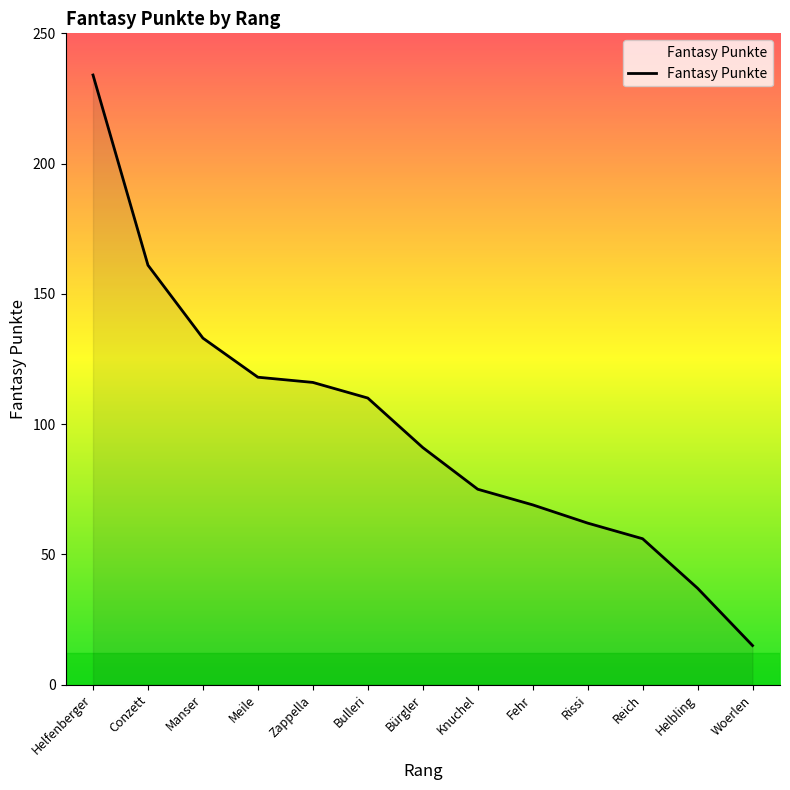

Reading right to left, extract all data points from this chart.

Woerlen=15	Helbling=37	Reich=56	Rissi=62	Fehr=69	Knuchel=75	Bürgler=91	Bulleri=110	Zappella=116	Meile=118	Manser=133	Conzett=161	Helfenberger=234